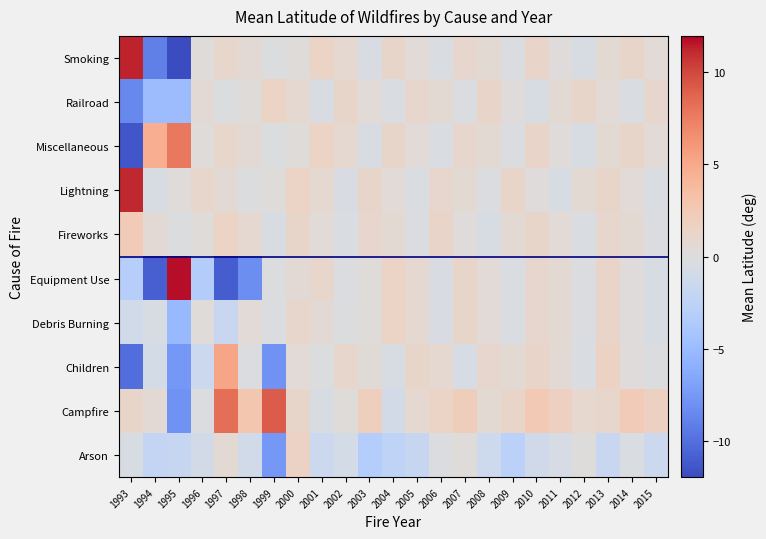

At 2011, list the series in order from smallest to largest.

Arson, Lightning, Miscellaneous, Smoking, Fireworks, Children, Debris Burning, Equipment Use, Railroad, Campfire